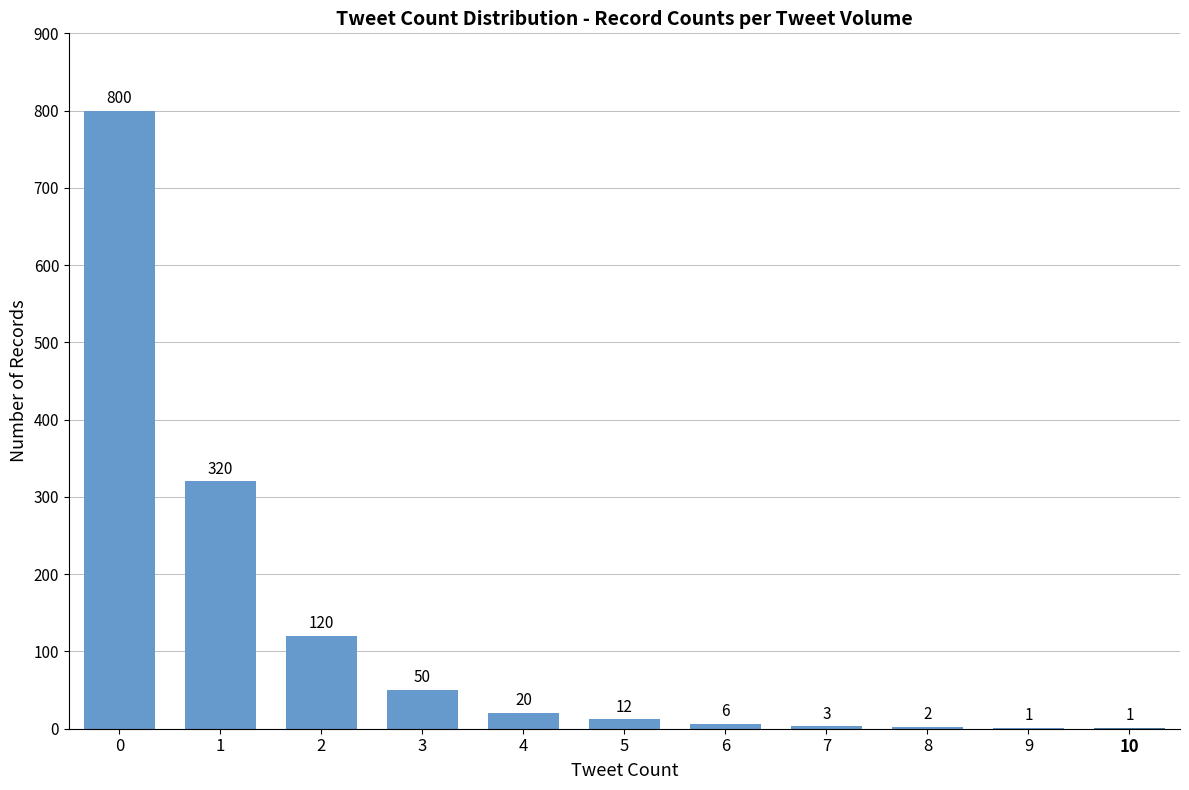

What is the sum of all values?

1335